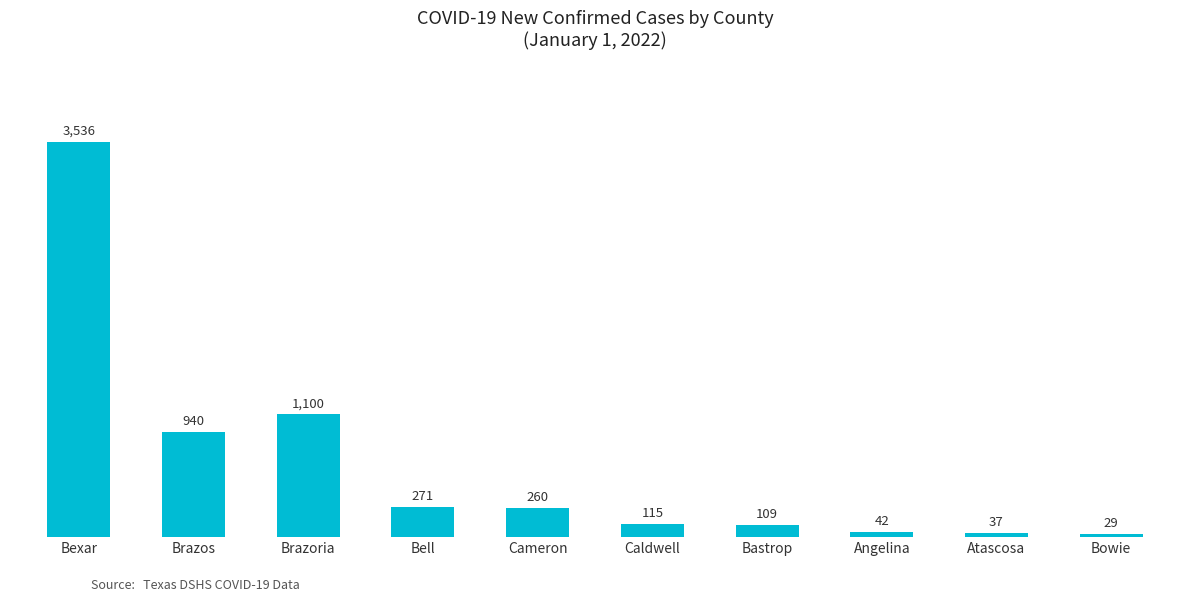

What is the ratio of the value at Angelina to the value at Bowie?

1.4